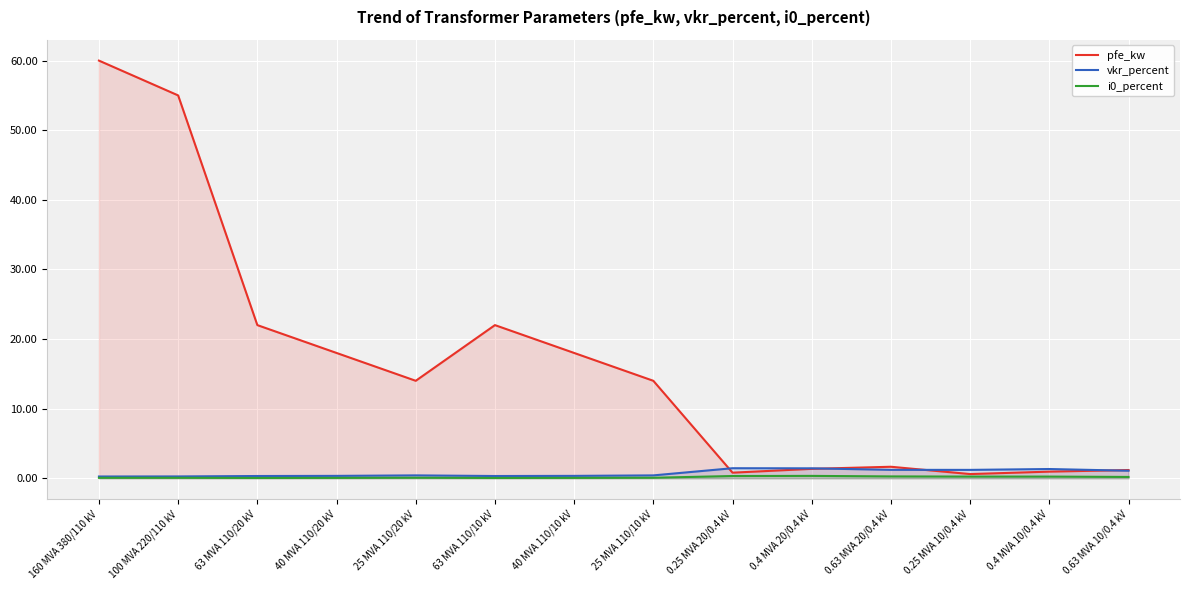

The value of vkr_percent at 0.25 MVA 20/0.4 kV is 0.4. True or false?

False